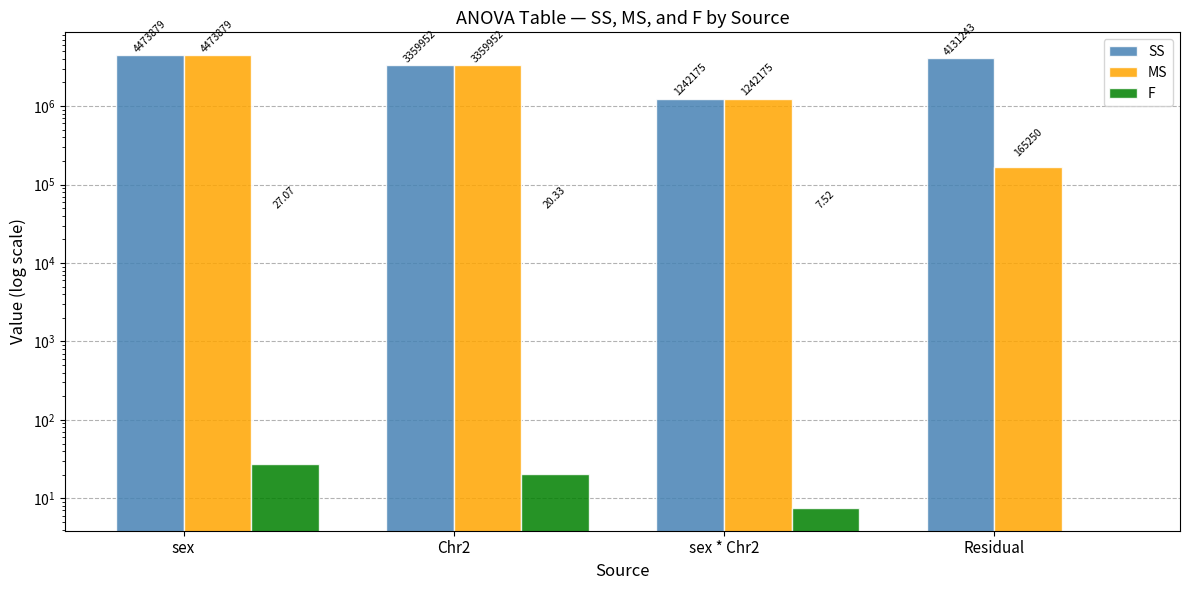

What is the difference between the highest and lowest values at Residual?

4131242.9